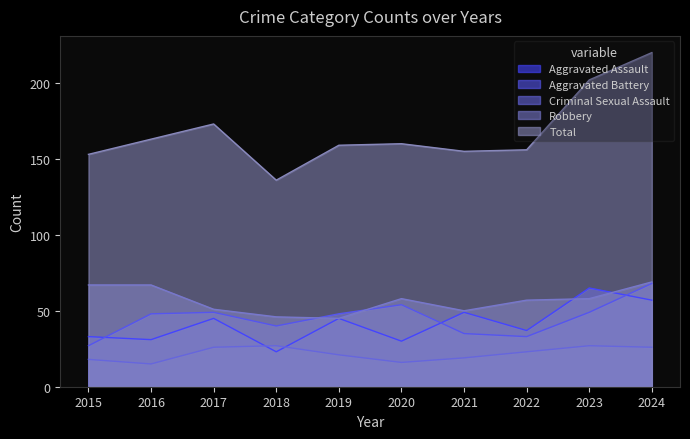

Reading left to right, what are all the values shown in this chart?

Aggravated Assault: 33	31	45	23	45	30	49	37	65	57
Aggravated Battery: 27	48	49	40	48	54	35	33	49	68
Criminal Sexual Assault: 18	15	26	27	21	16	19	23	27	26
Robbery: 67	67	51	46	45	58	50	57	58	69
Total: 153	163	173	136	159	160	155	156	202	220